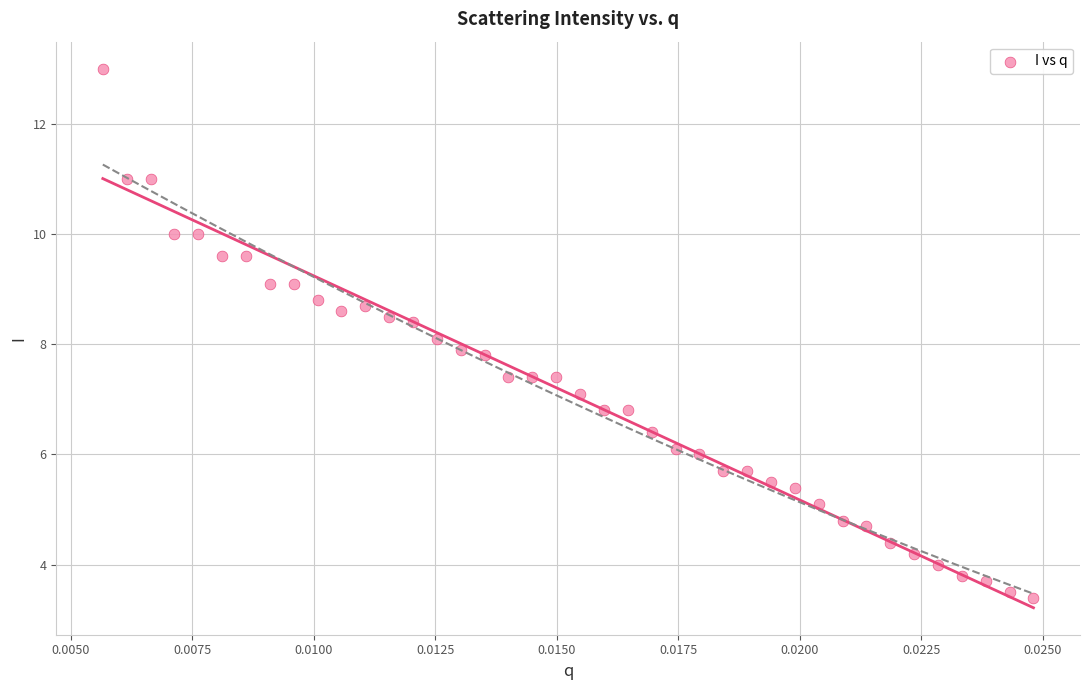

What is the range of Y values (max minus min)?

9.6